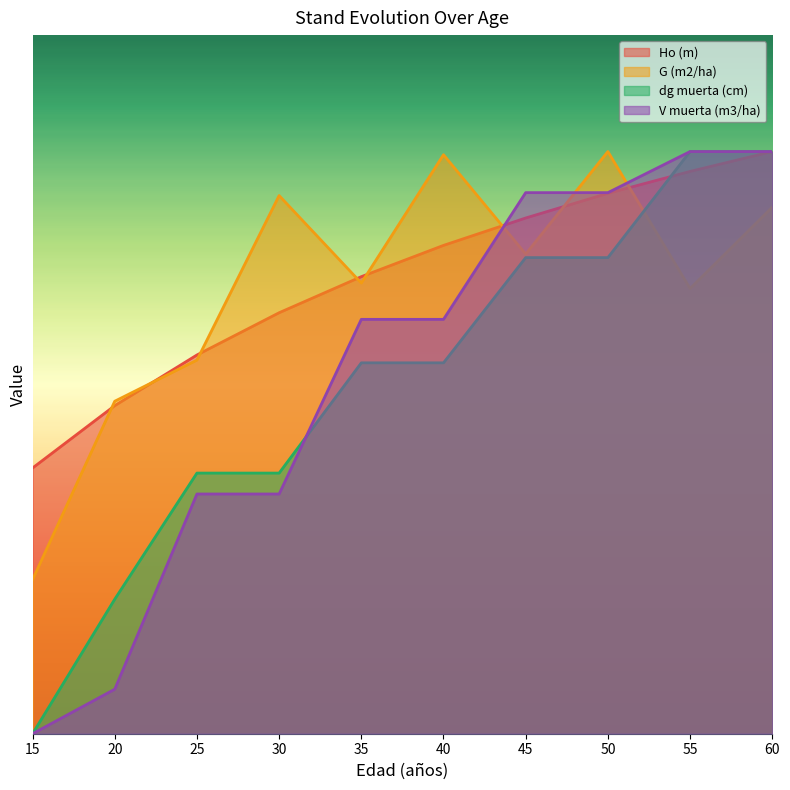

Which series has the largest total across all categories?

Ho (m)